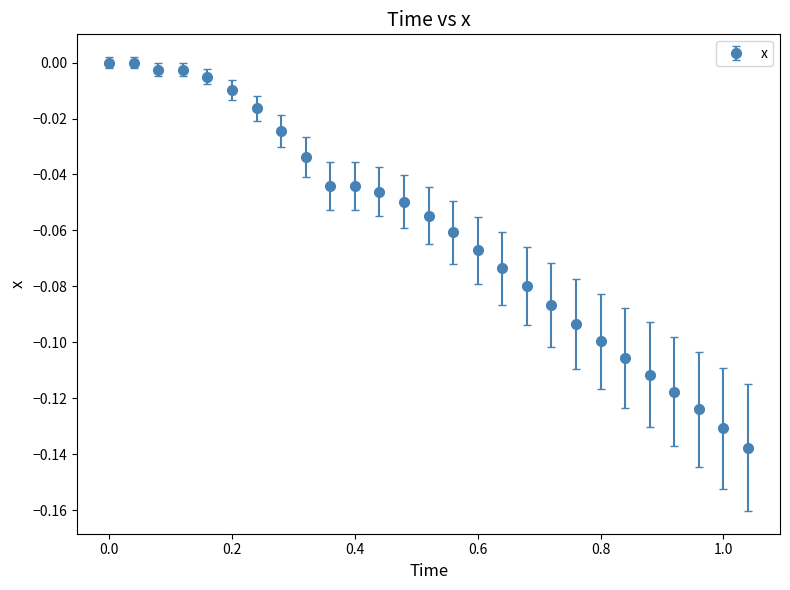

What is the sum of all values?

-1.6